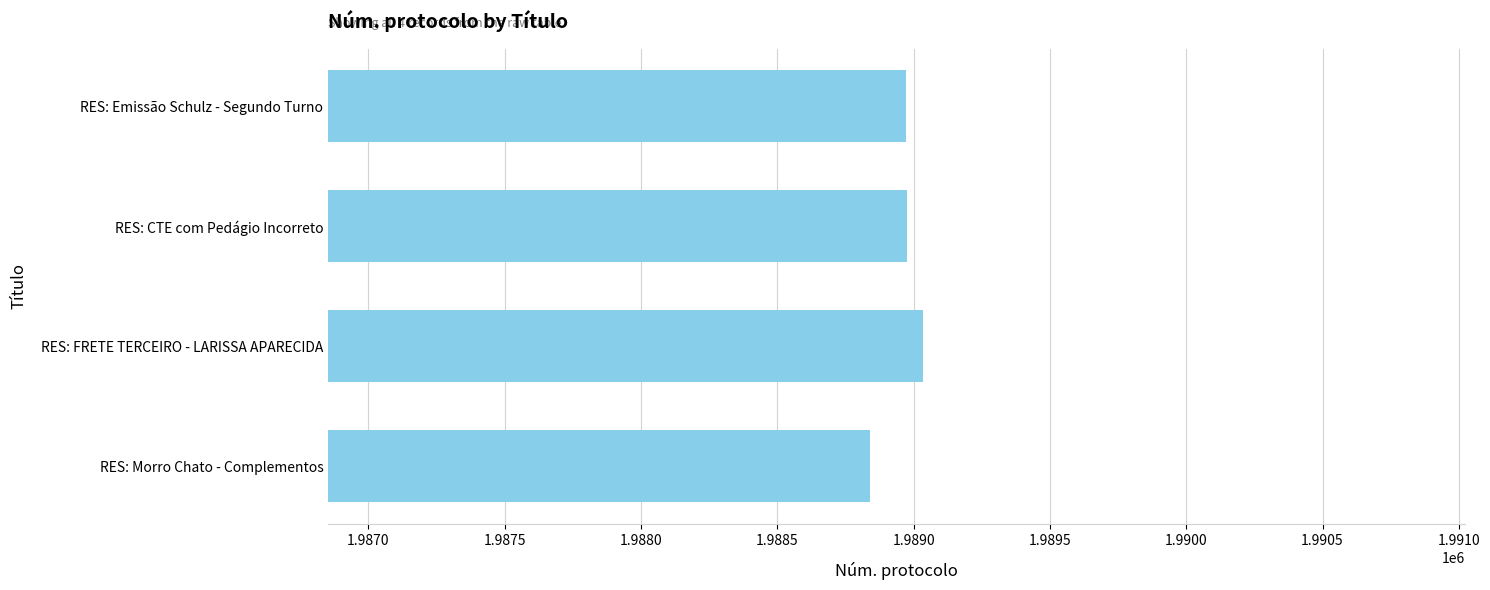

Between RES: Morro Chato - Complementos and RES: CTE com Pedágio Incorreto, which is larger?

RES: CTE com Pedágio Incorreto